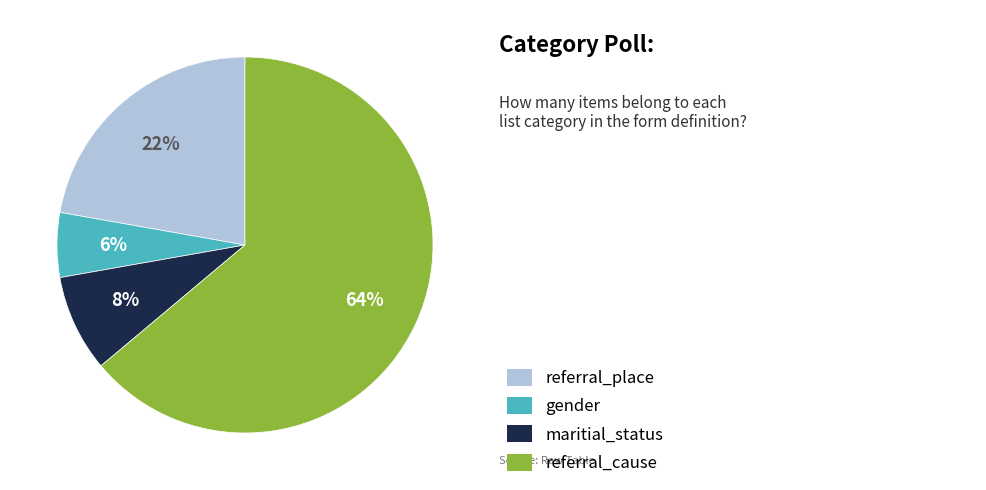

To the nearest percent, what is the difference between the largest and smallest slice percentages?

58%